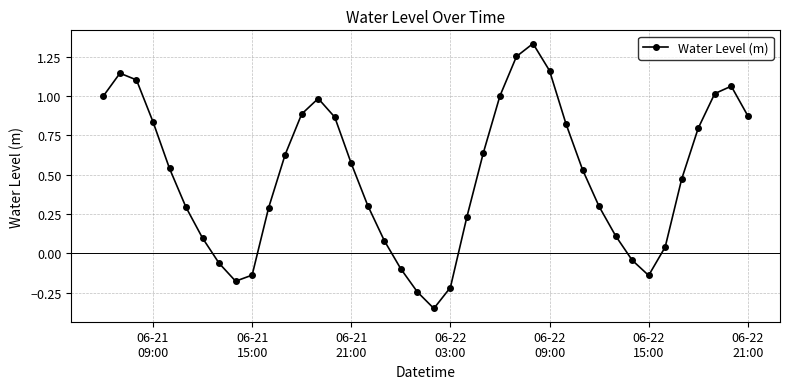

What is the difference between the maximum and minimum values?

1.7